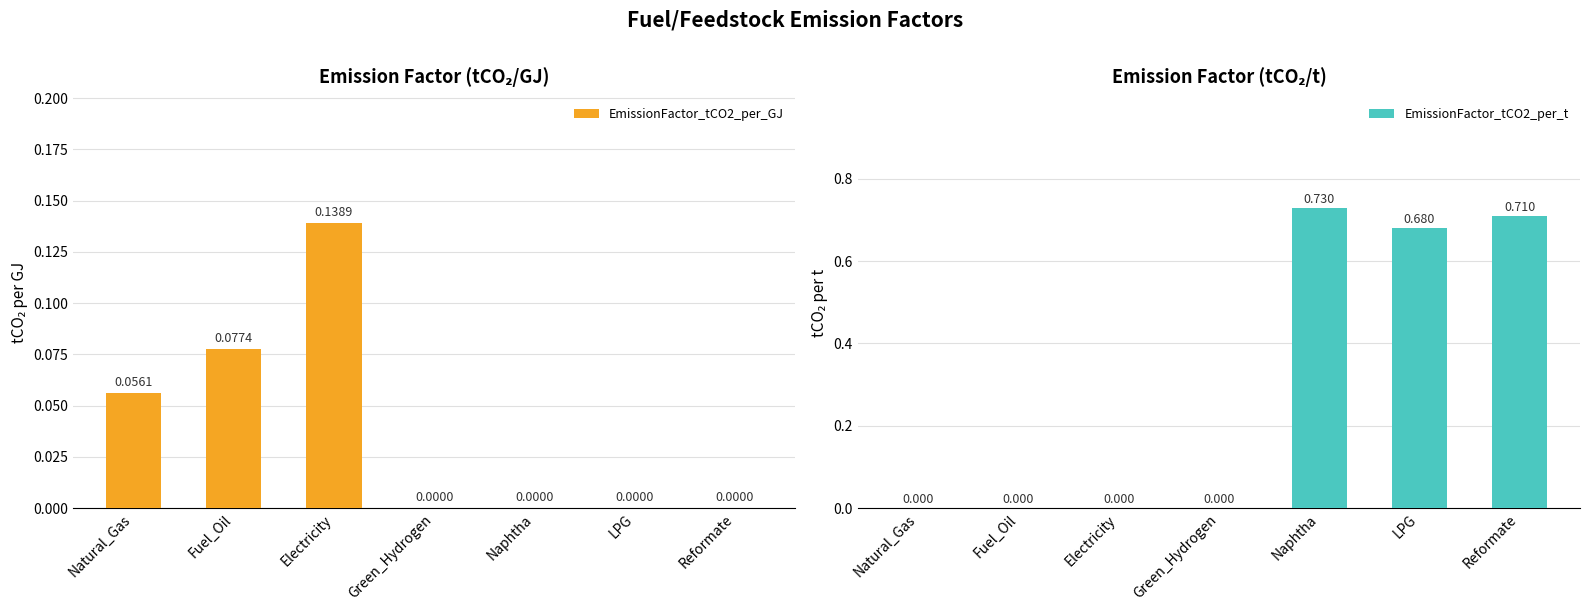

What are all the series names shown in the legend?

EmissionFactor_tCO2_per_GJ, EmissionFactor_tCO2_per_t